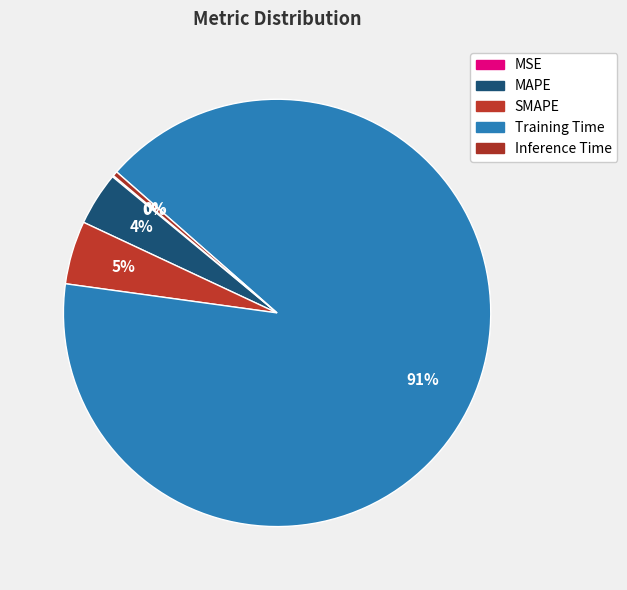

What portion of the pie excludes Training Time?

9.3%